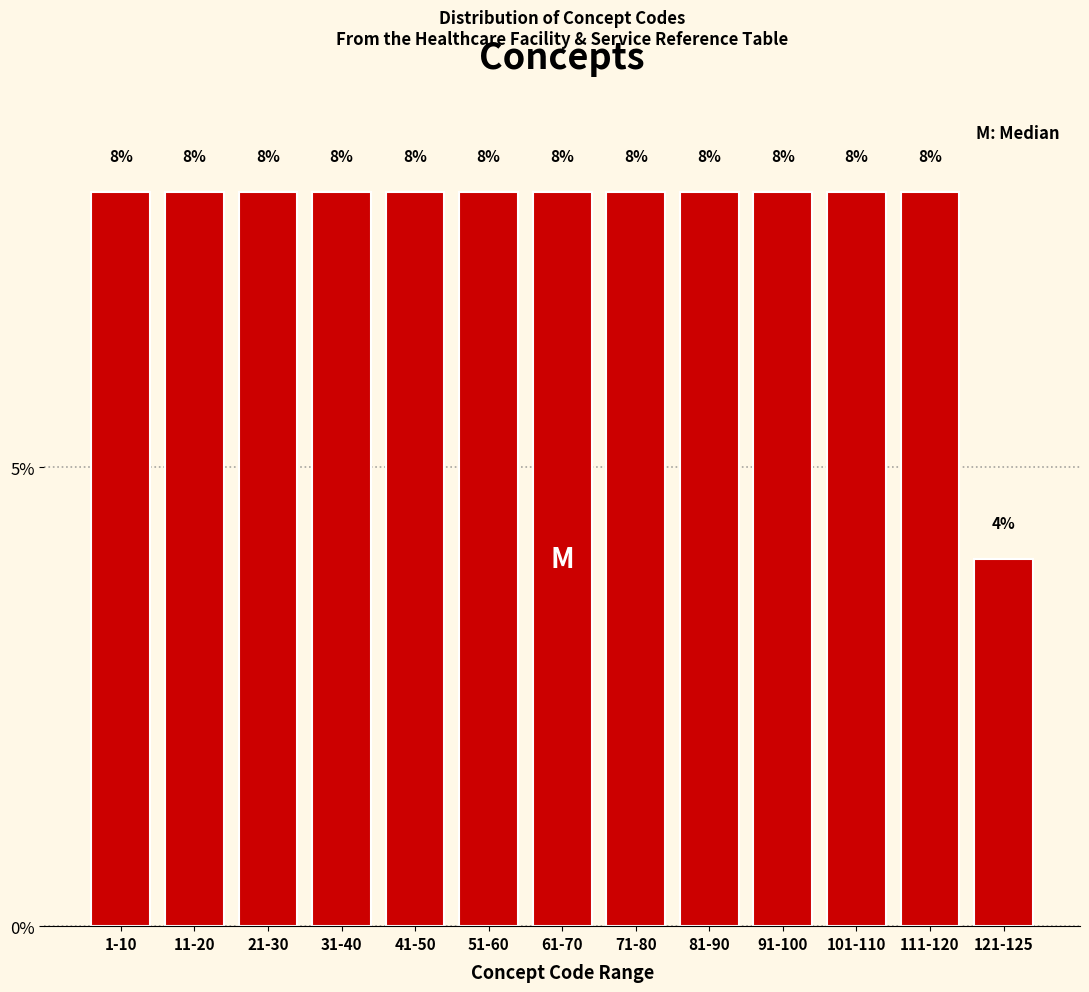

Reading left to right, what are all the values shown in this chart?

8	8	8	8	8	8	8	8	8	8	8	8	4